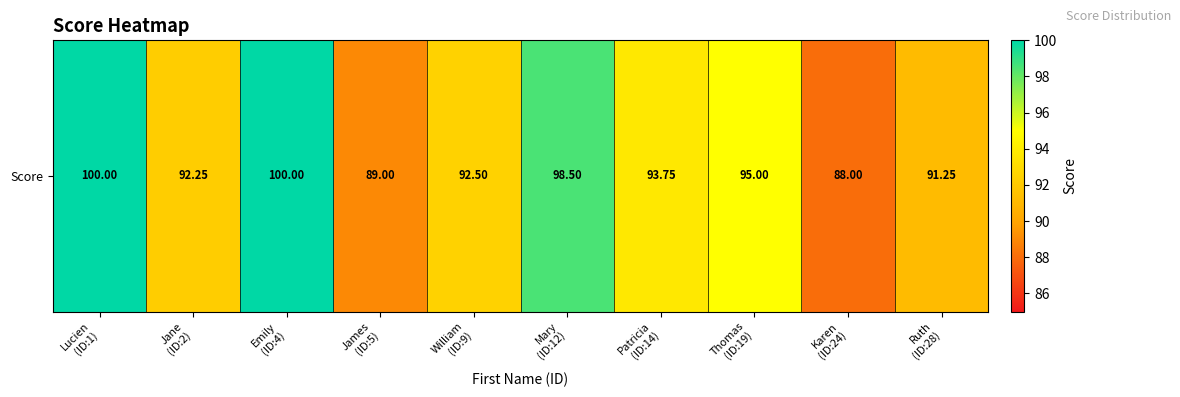

True or false: the data shows 92.2 at Jane
(ID:2).

True